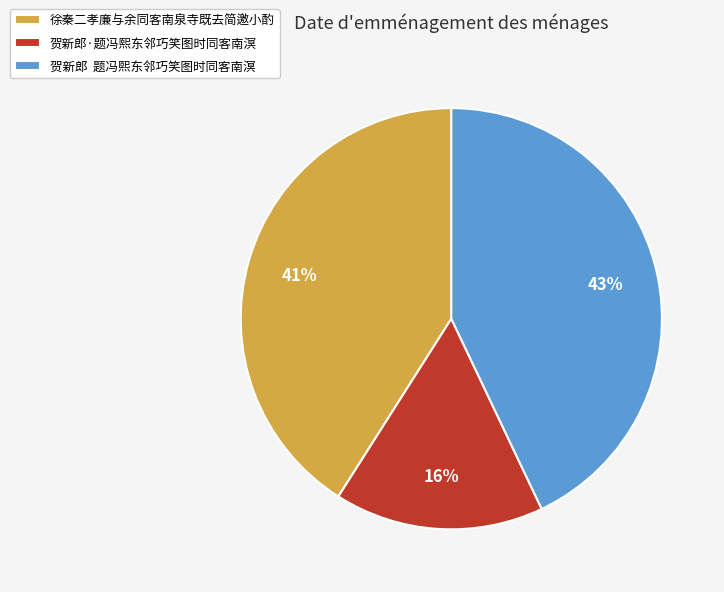

Is there any slice that represents more than half of the pie?

No